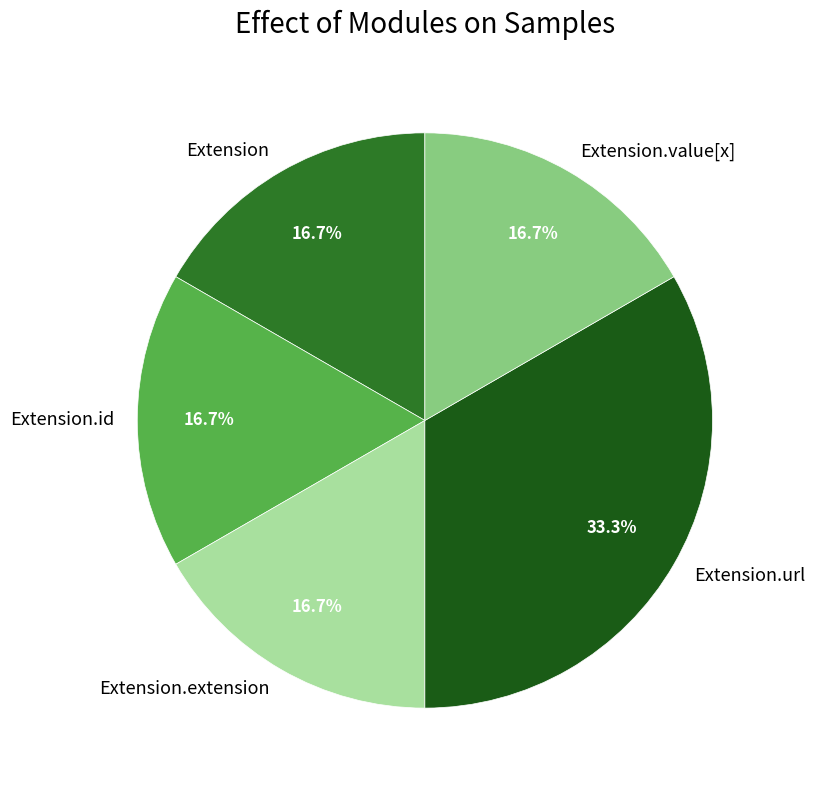

To the nearest percent, what is the combined percentage of Extension.url and Extension.extension?

50%